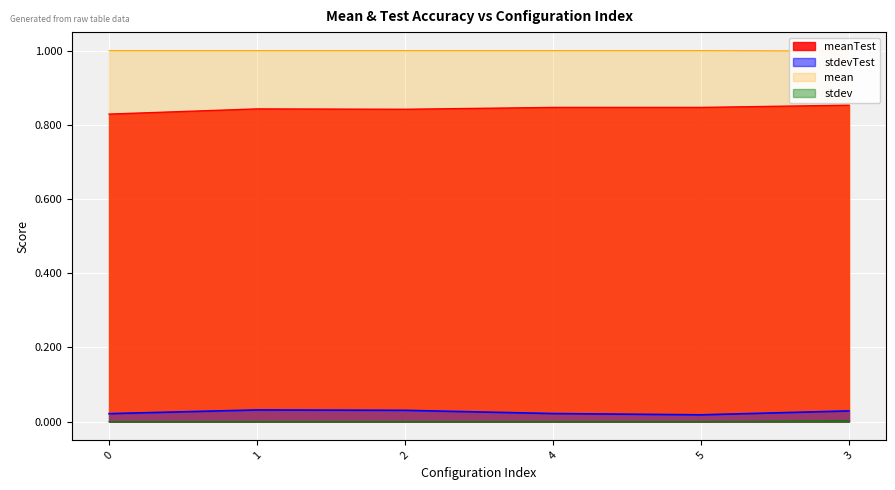

What position from the left is 0?

1